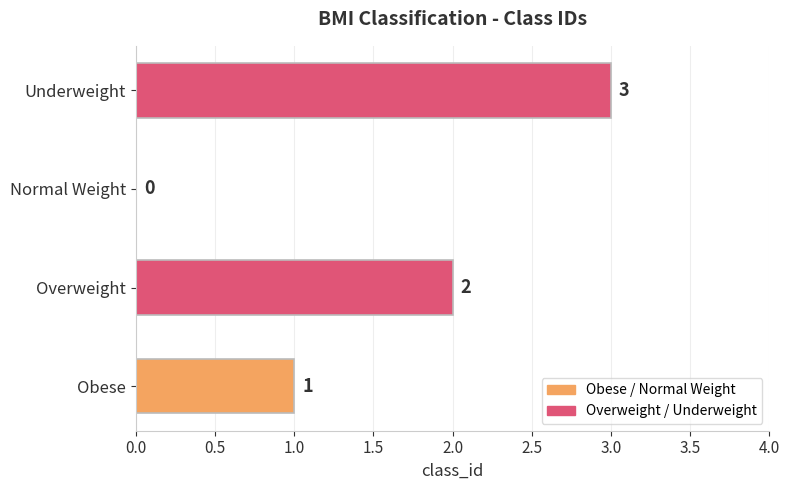

Reading top to bottom, list all the values displayed in this chart.

Underweight=3	Normal Weight=0	Overweight=2	Obese=1